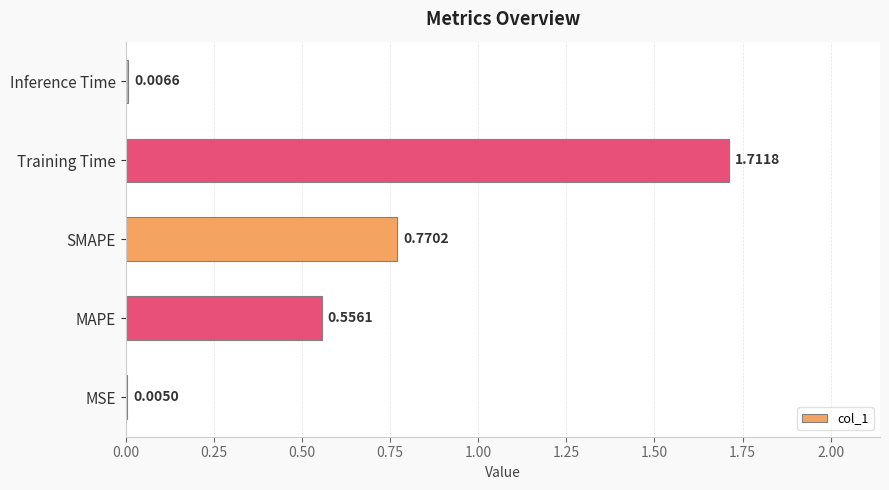

Does the chart contain stacked bars?

No